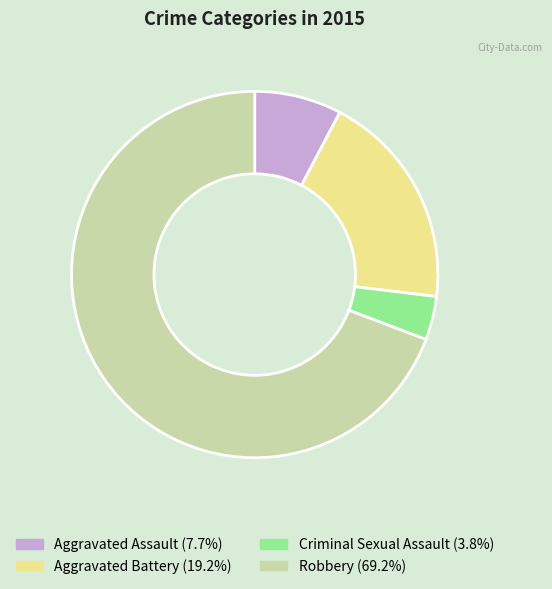

How many segments does this pie chart have?

4